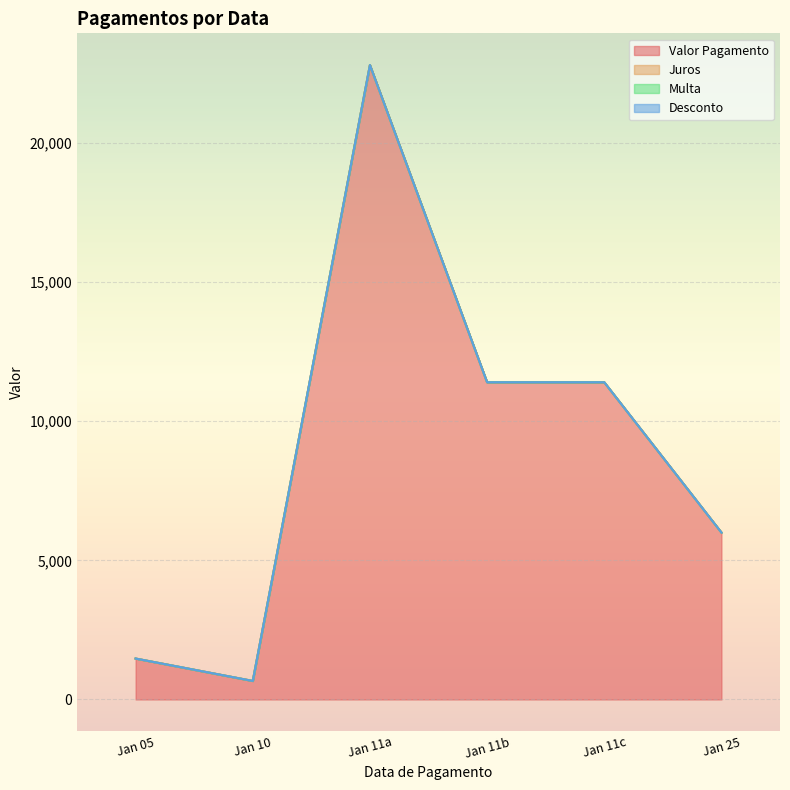

What is the difference between the highest and lowest values at 2024-01-25?

6000